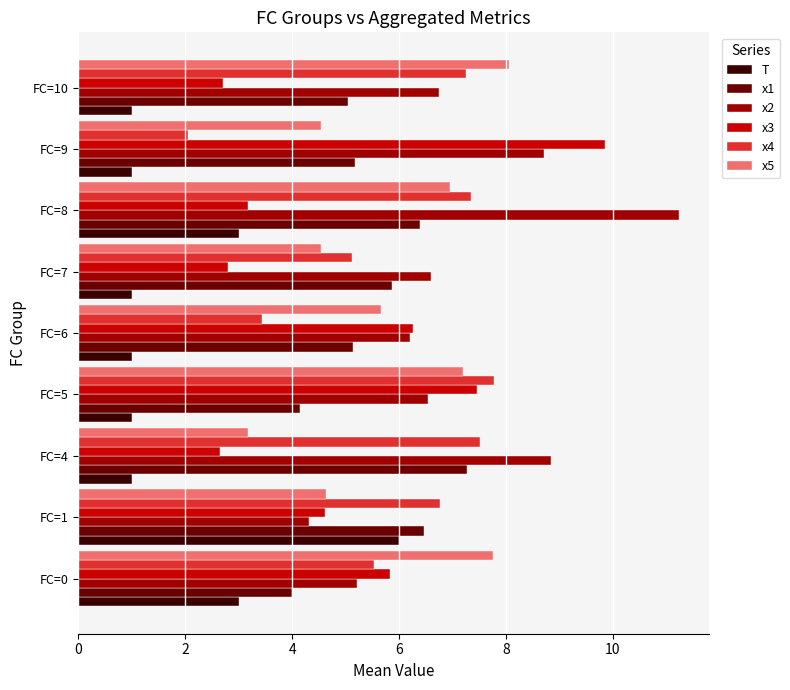

How many data points does each series have?

9